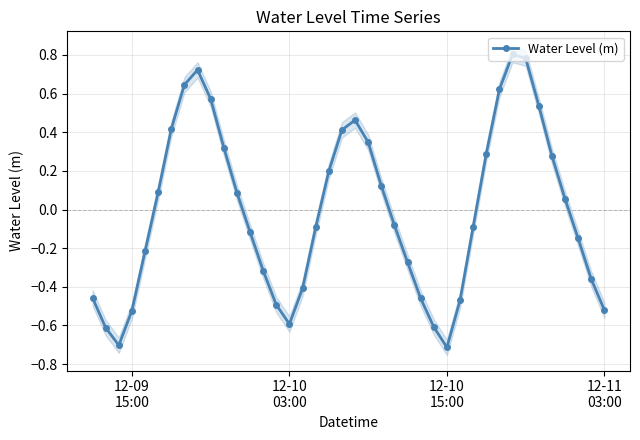

In Water Level (m), how many points are lower than both neighbors (excluding endpoints)?

3